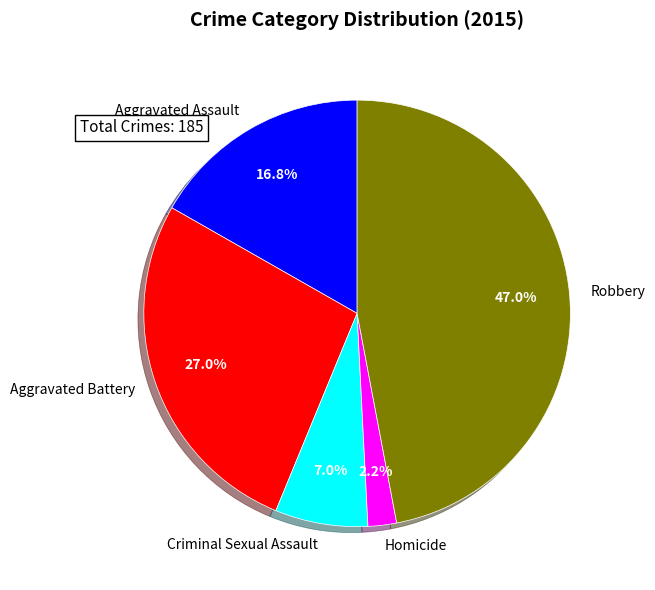

To the nearest percent, what portion does Homicide represent?

2%